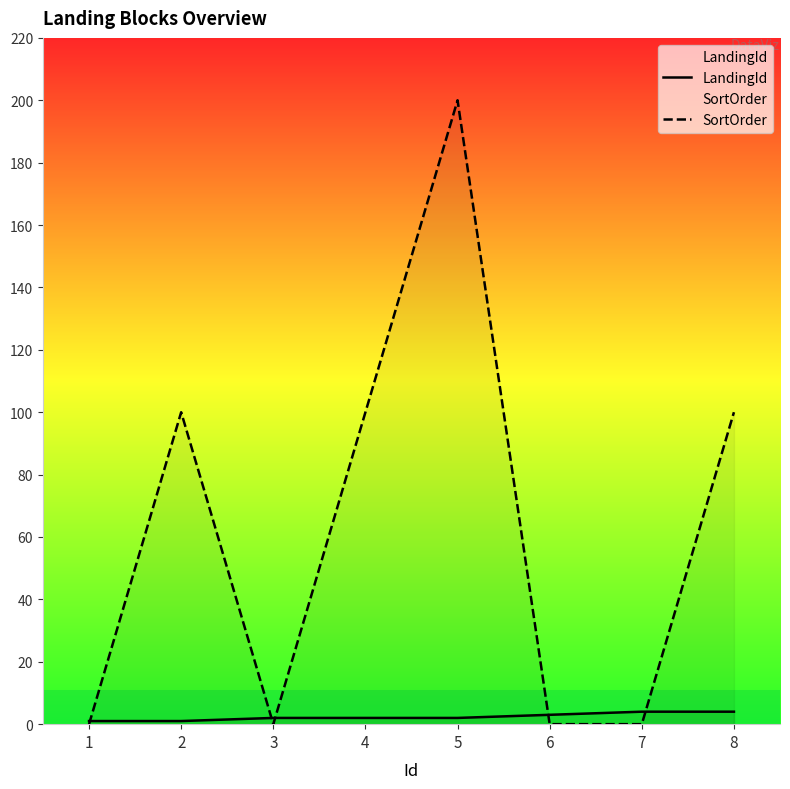

What is the sum of all SortOrder values?

500